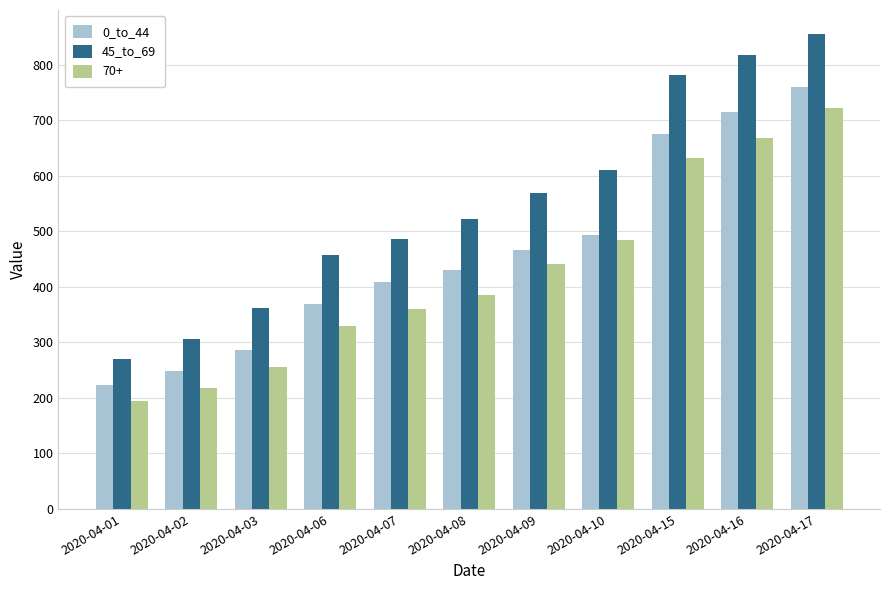

How many bars are there in each group?

3